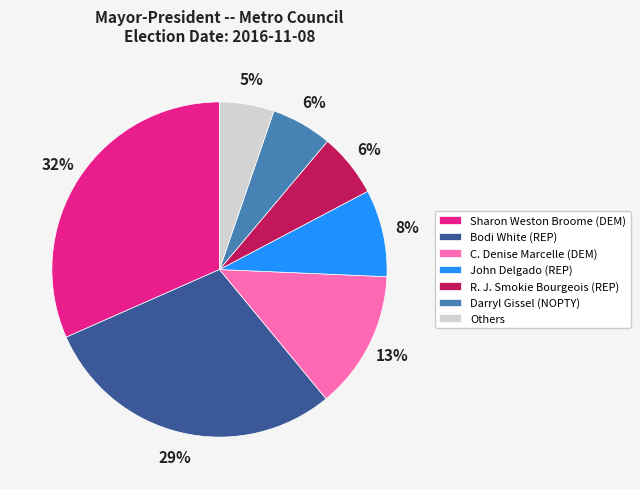

Is it true that John Delgado (REP) is 3% of the pie?

False